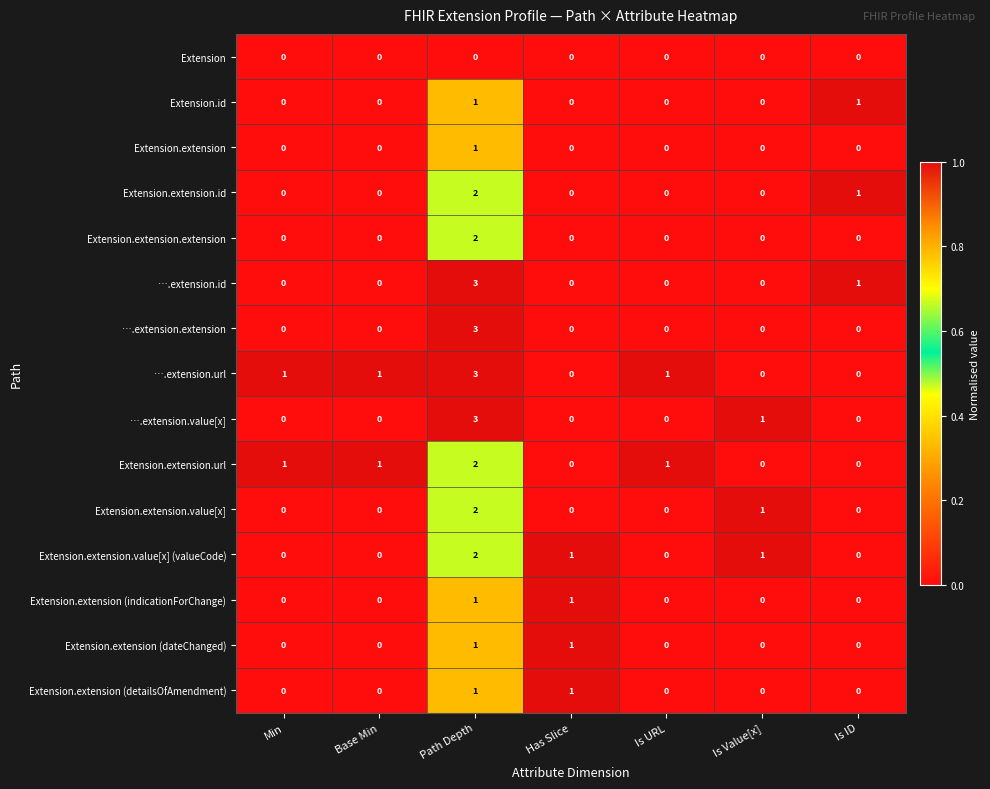

What is the greatest value displayed?

3